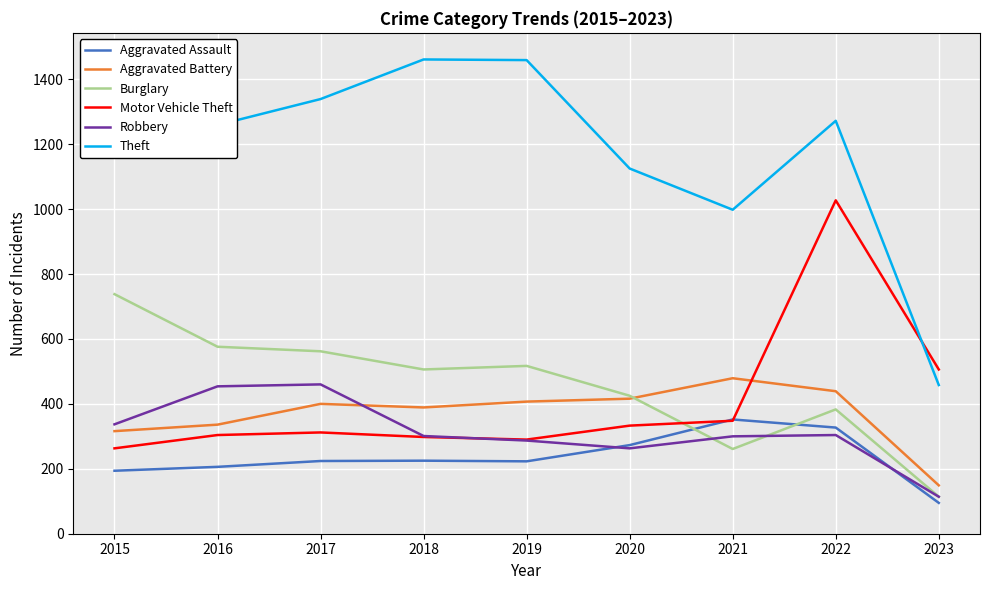

What is the sum of all Aggravated Assault values?

2119